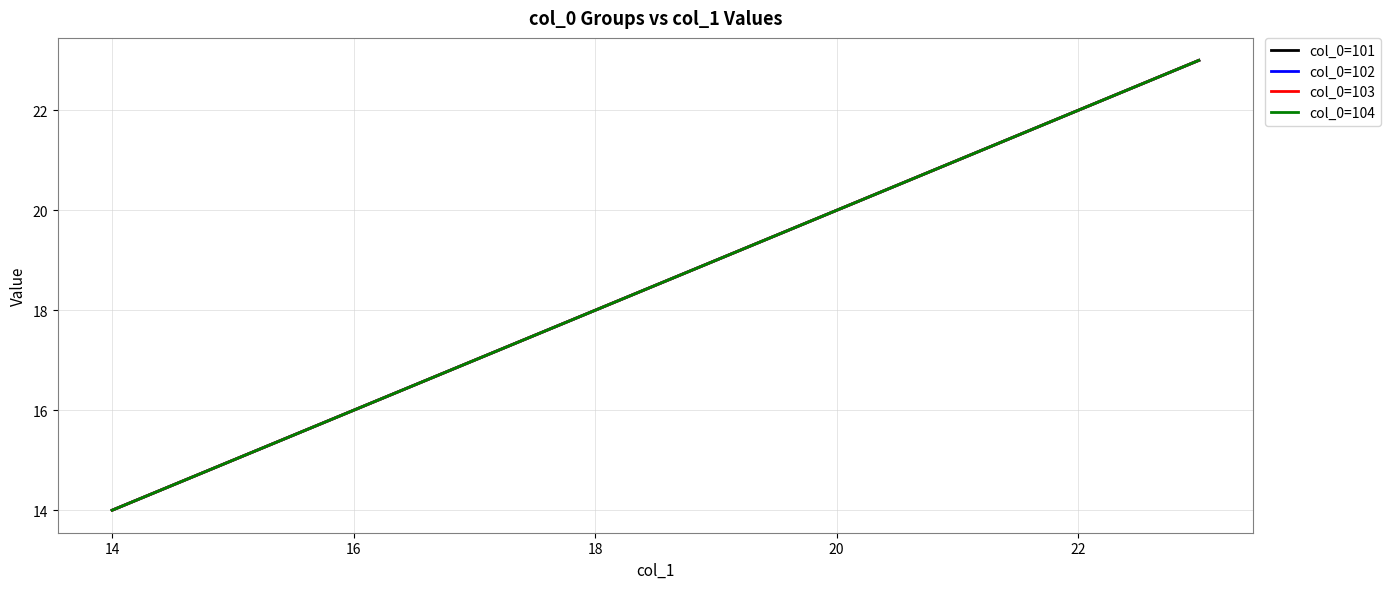

Does the chart display data point markers on the line(s)?

No